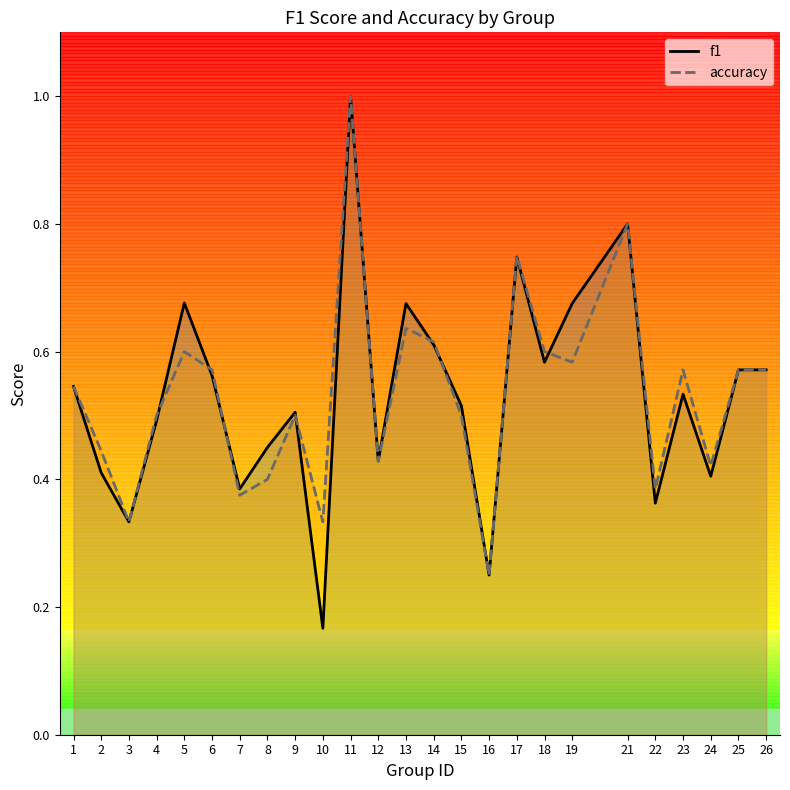

Does the chart have visible grid lines?

No